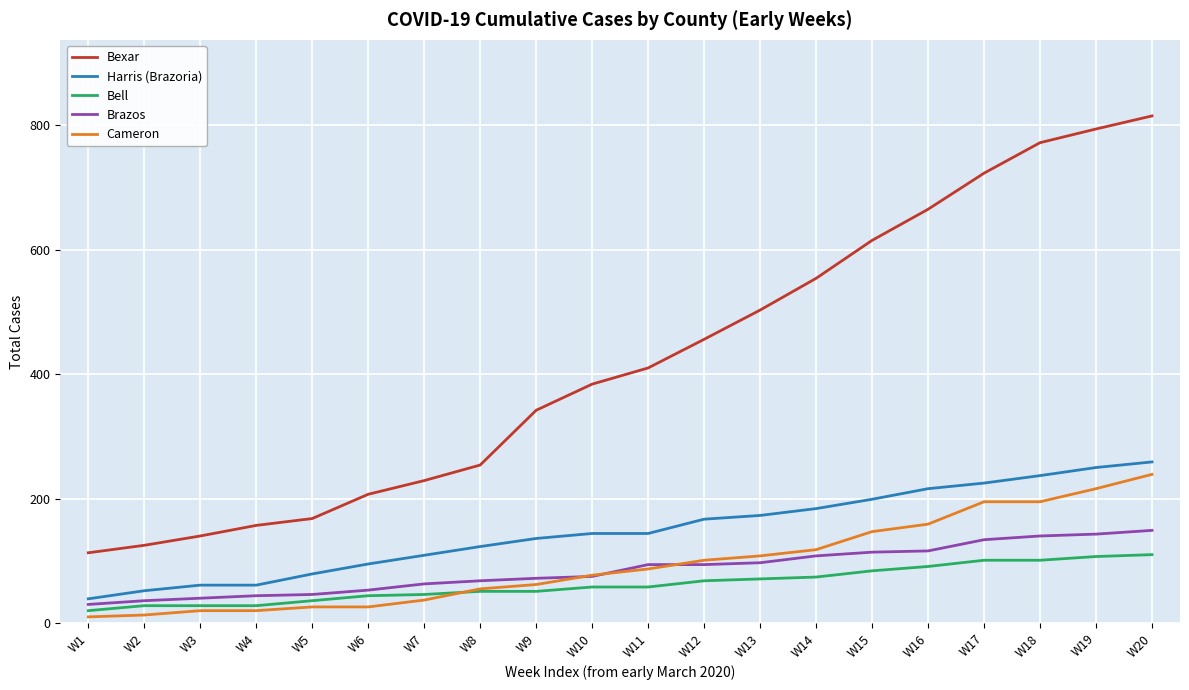

True or false: Brazos and Bexar intersect in this chart.

False